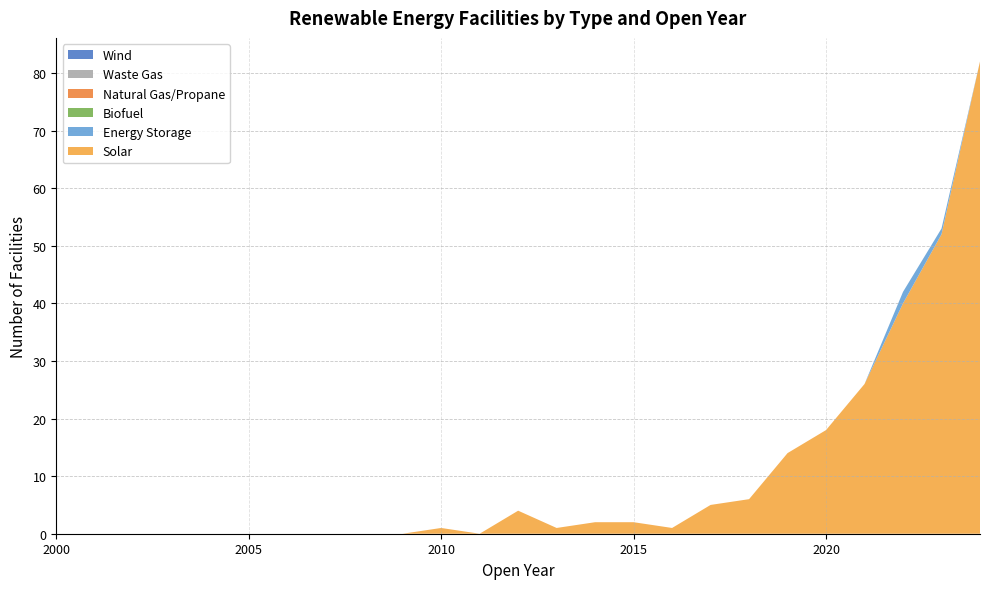

Reading right to left, extract all data points from this chart.

Solar: 2024=82	2023=52	2022=40	2021=26	2020=18	2019=14	2018=6	2017=5	2016=1	2015=2	2014=2	2013=1	2012=4	2011=0	2010=1	2009=0	2008=0	2007=0	2006=0	2005=0	2004=0	2003=0	2002=0	2001=0	2000=0
Energy Storage: 2024=0	2023=1	2022=2	2021=0	2020=0	2019=0	2018=0	2017=0	2016=0	2015=0	2014=0	2013=0	2012=0	2011=0	2010=0	2009=0	2008=0	2007=0	2006=0	2005=0	2004=0	2003=0	2002=0	2001=0	2000=0
Biofuel: 2024=0	2023=0	2022=0	2021=0	2020=0	2019=0	2018=0	2017=0	2016=0	2015=0	2014=0	2013=0	2012=0	2011=0	2010=0	2009=0	2008=0	2007=0	2006=0	2005=0	2004=0	2003=0	2002=0	2001=0	2000=0
Natural Gas/Propane: 2024=0	2023=0	2022=0	2021=0	2020=0	2019=0	2018=0	2017=0	2016=0	2015=0	2014=0	2013=0	2012=0	2011=0	2010=0	2009=0	2008=0	2007=0	2006=0	2005=0	2004=0	2003=0	2002=0	2001=0	2000=0
Waste Gas: 2024=0	2023=0	2022=0	2021=0	2020=0	2019=0	2018=0	2017=0	2016=0	2015=0	2014=0	2013=0	2012=0	2011=0	2010=0	2009=0	2008=0	2007=0	2006=0	2005=0	2004=0	2003=0	2002=0	2001=0	2000=0
Wind: 2024=0	2023=0	2022=0	2021=0	2020=0	2019=0	2018=0	2017=0	2016=0	2015=0	2014=0	2013=0	2012=0	2011=0	2010=0	2009=0	2008=0	2007=0	2006=0	2005=0	2004=0	2003=0	2002=0	2001=0	2000=0